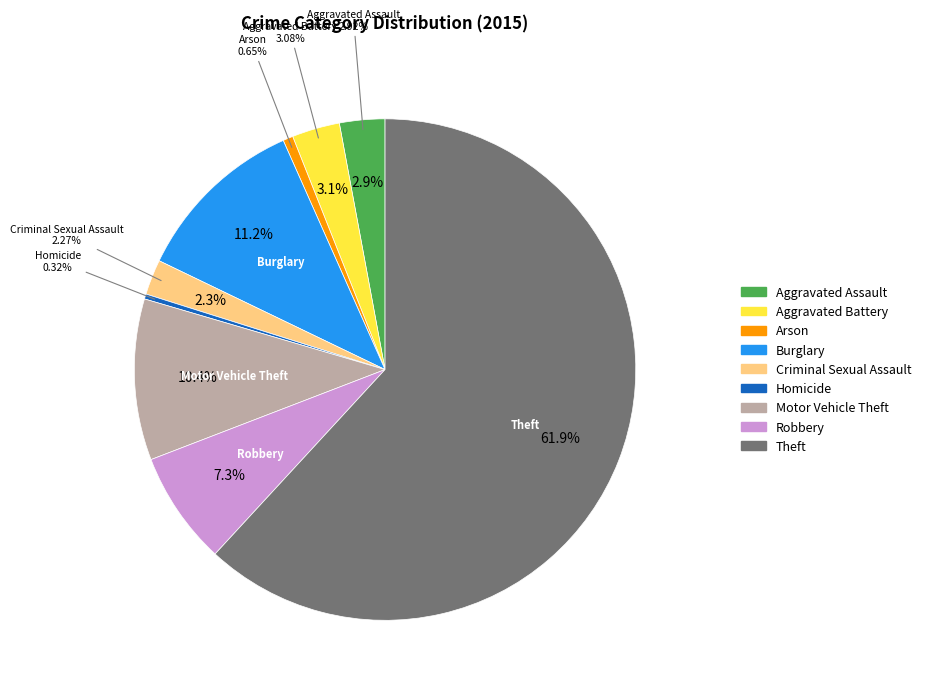

How much of the chart is everything except Aggravated Battery?

96.9%